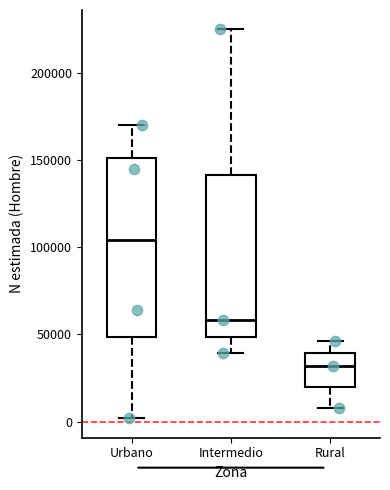

Reading left to right, read every box against the y-axis: the position of its median line, the range the box covers, and the ends of its whiskers. The values are not printed on the chart, so give them approximately, as read against the axis.

Urbano: median 105000, box 50000 to 150000, whiskers 0 to 170000
Intermedio: median 60000, box 50000 to 140000, whiskers 40000 to 225000
Rural: median 30000, box 20000 to 40000, whiskers 10000 to 45000